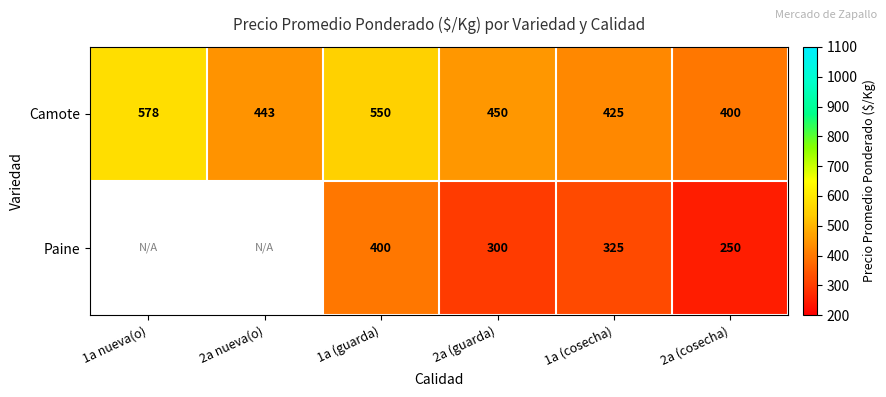

Is the value of Camote at 1a nueva(o) greater than the value of Paine at 2a (cosecha)?

Yes